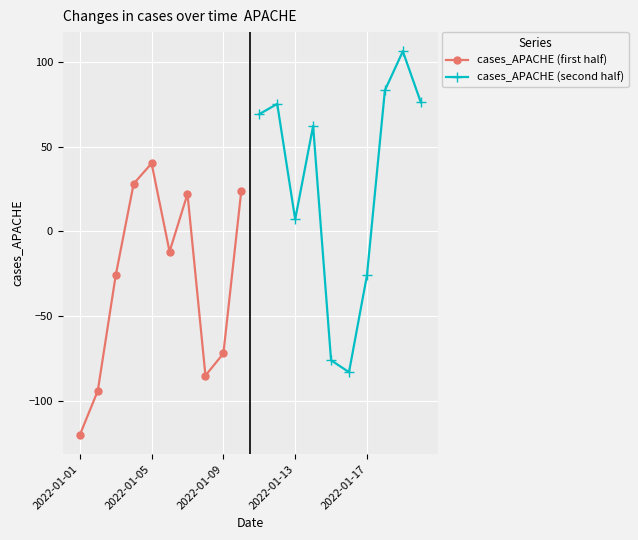

How many data points does each series have?

10